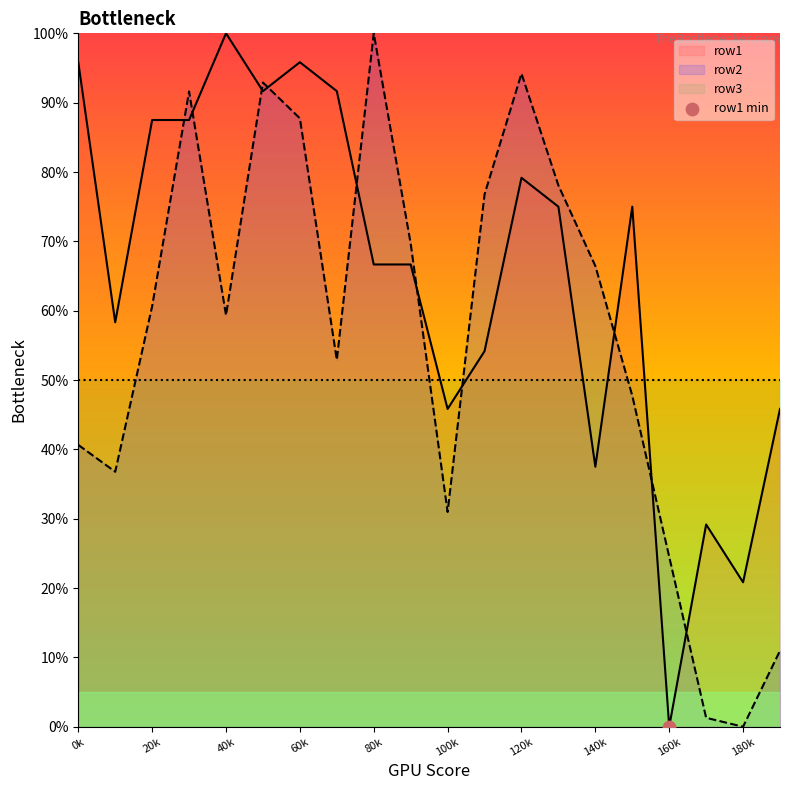

The row2 series shows 87.7 at 60k. True or false?

True